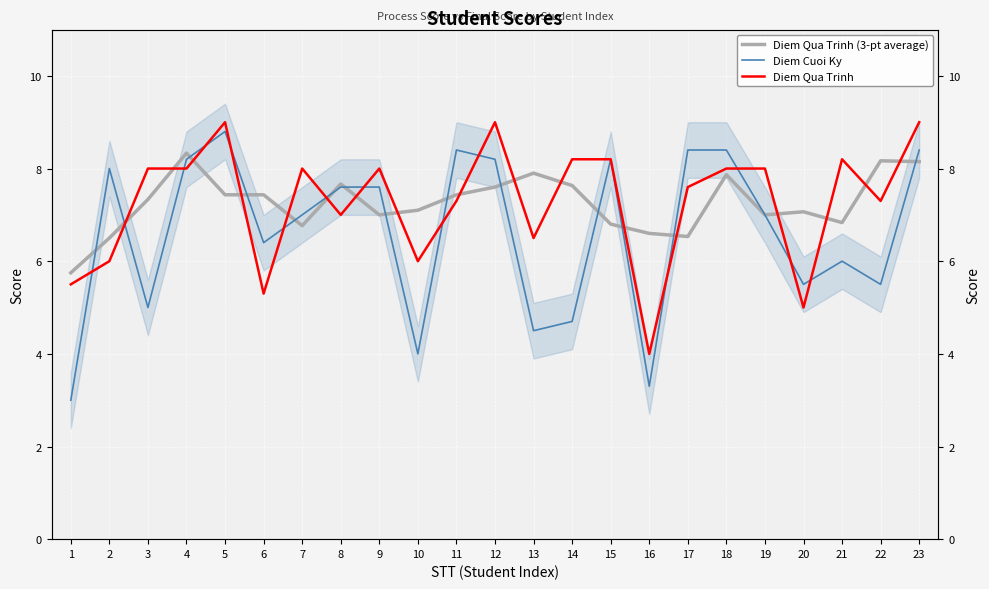

What is the difference between the second highest and minimum values in the Diem Qua Trinh series?

5.0